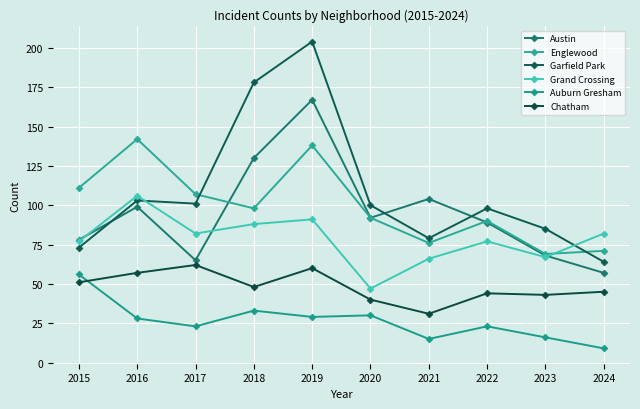

At which label does Austin reach its minimum?

2024